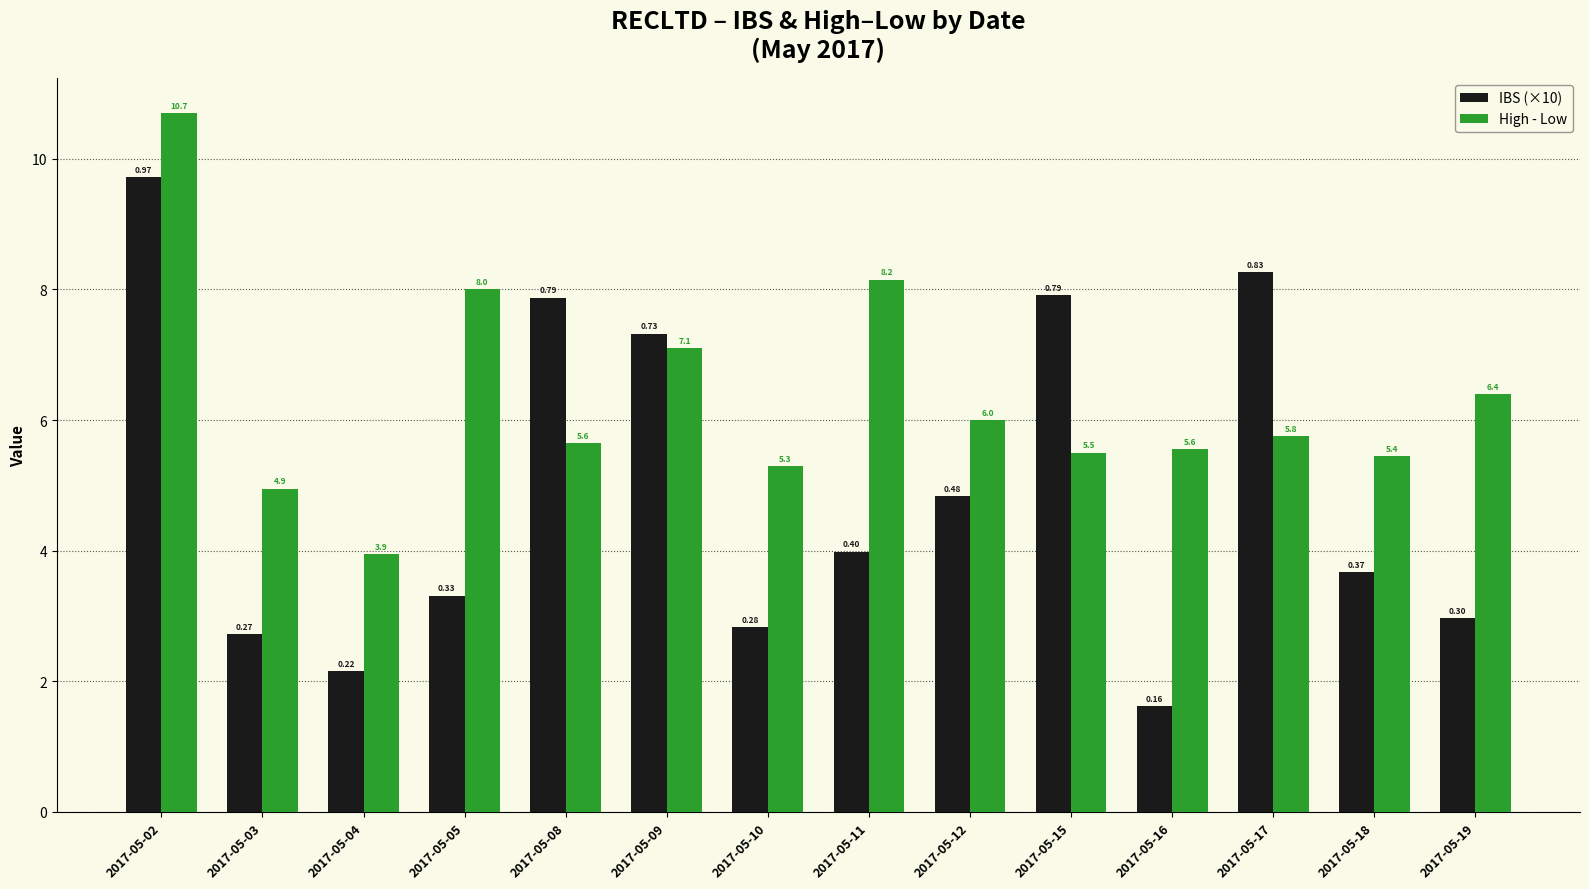

True or false: IBS (×10) has a value of 3.7 at 2017-05-10.

False